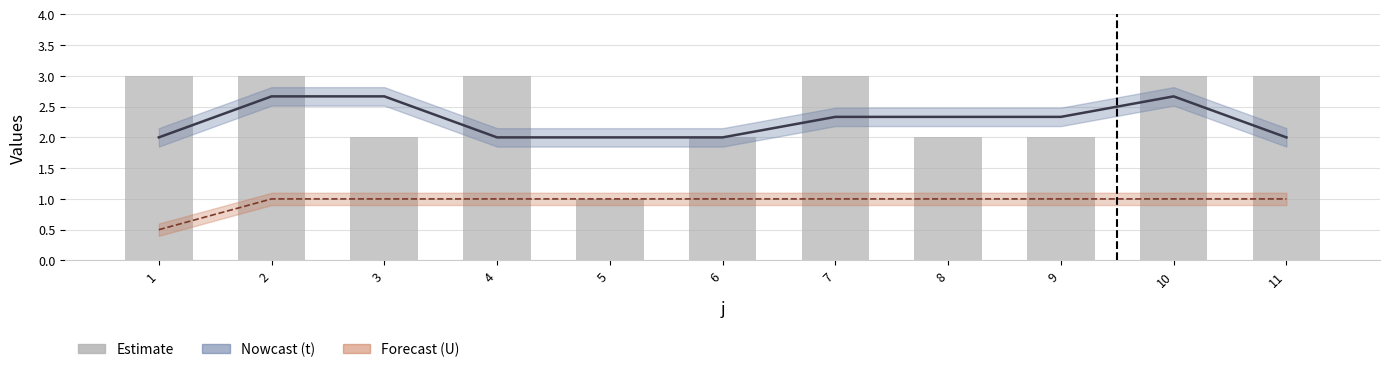

Rank the categories by value from lowest to highest.

5, 3, 6, 8, 9, 1, 2, 4, 7, 10, 11